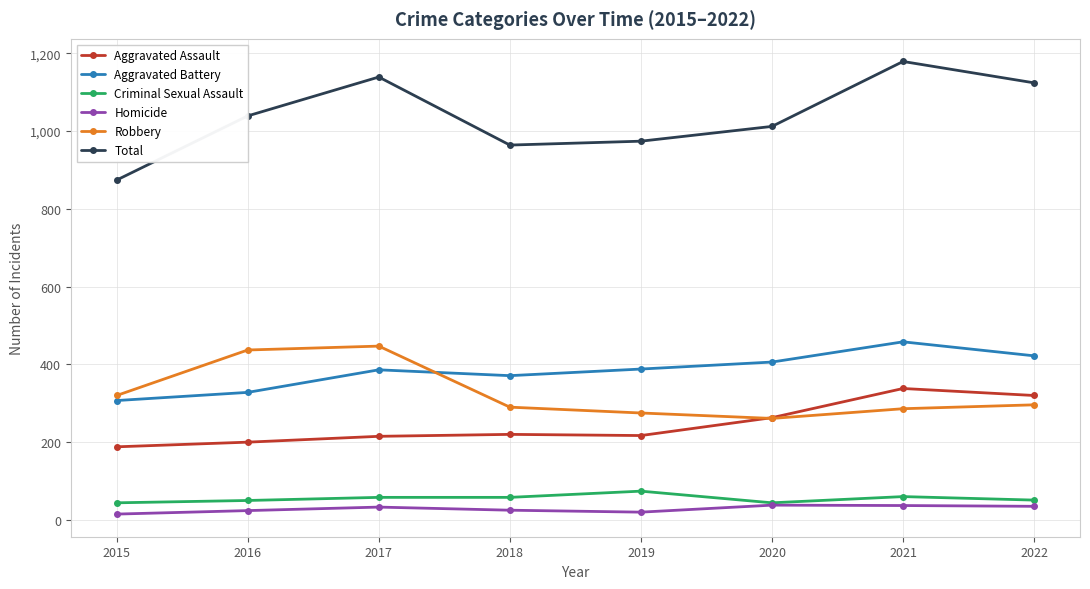

What is the value of the Robbery point at the 3rd from the left?

447